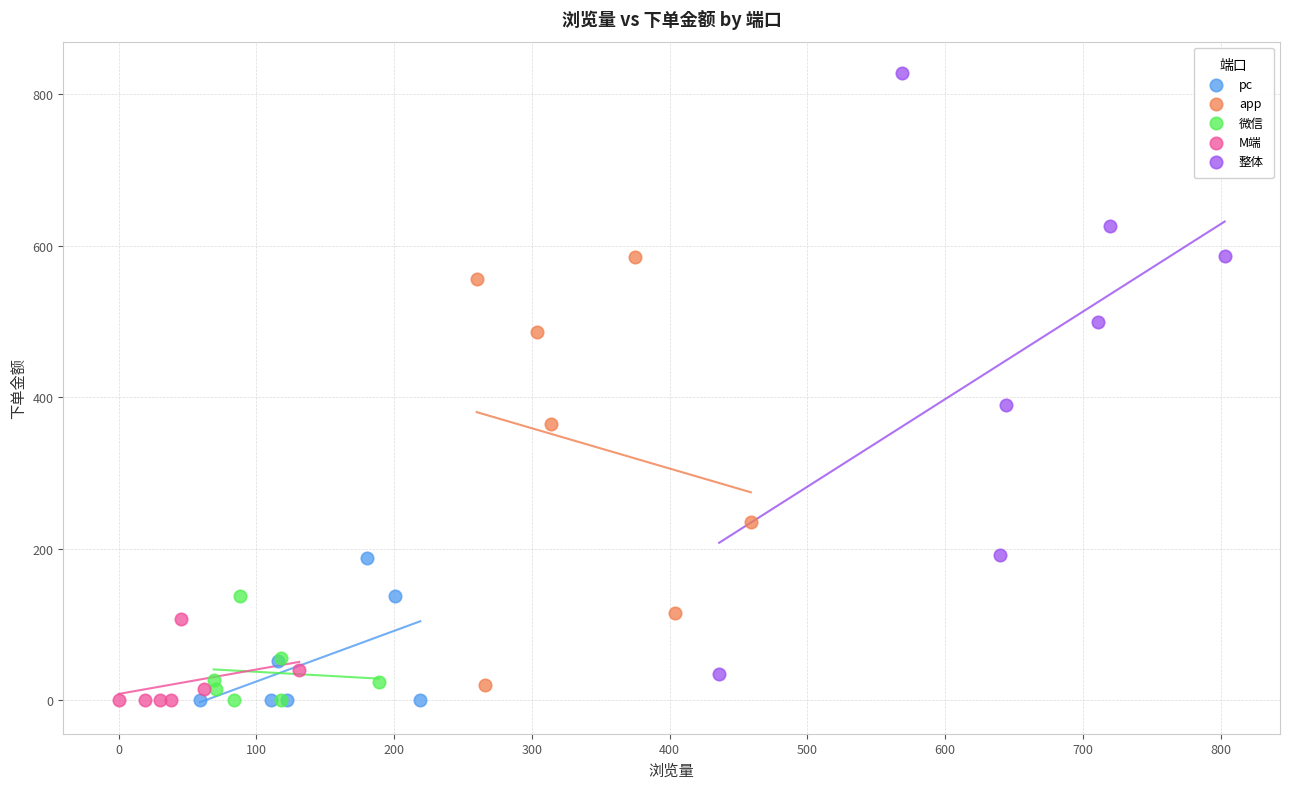

Which series has the largest Y range (max minus min)?

整体